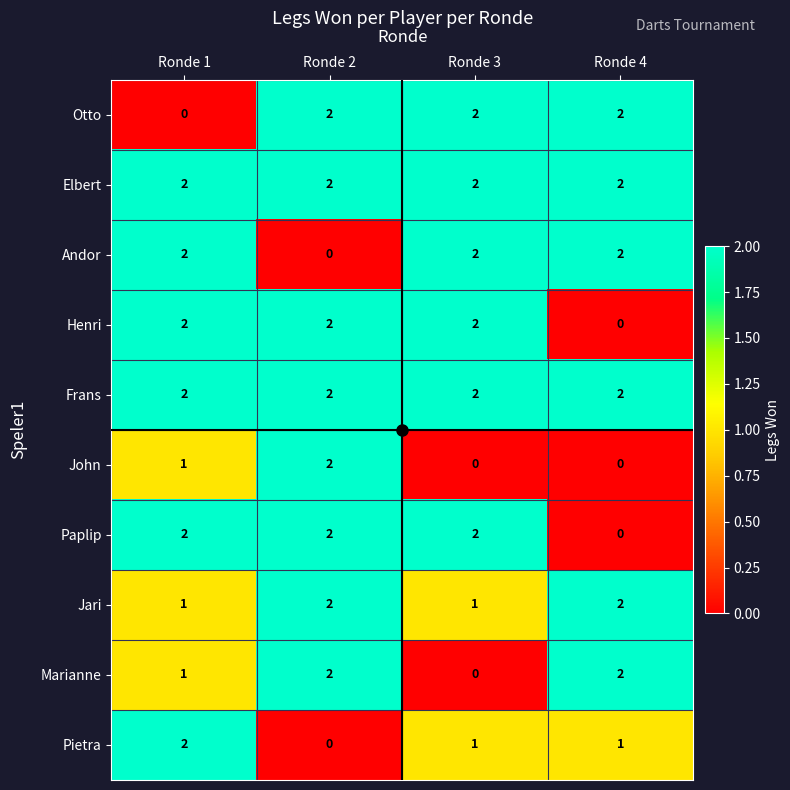

What is the sum of the Henri values at Ronde 3 and Ronde 2?

4